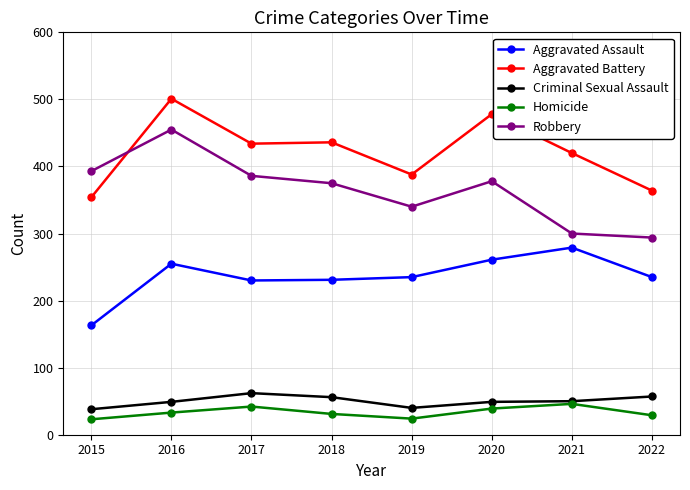

At which category is the sum across all series the highest?

2016